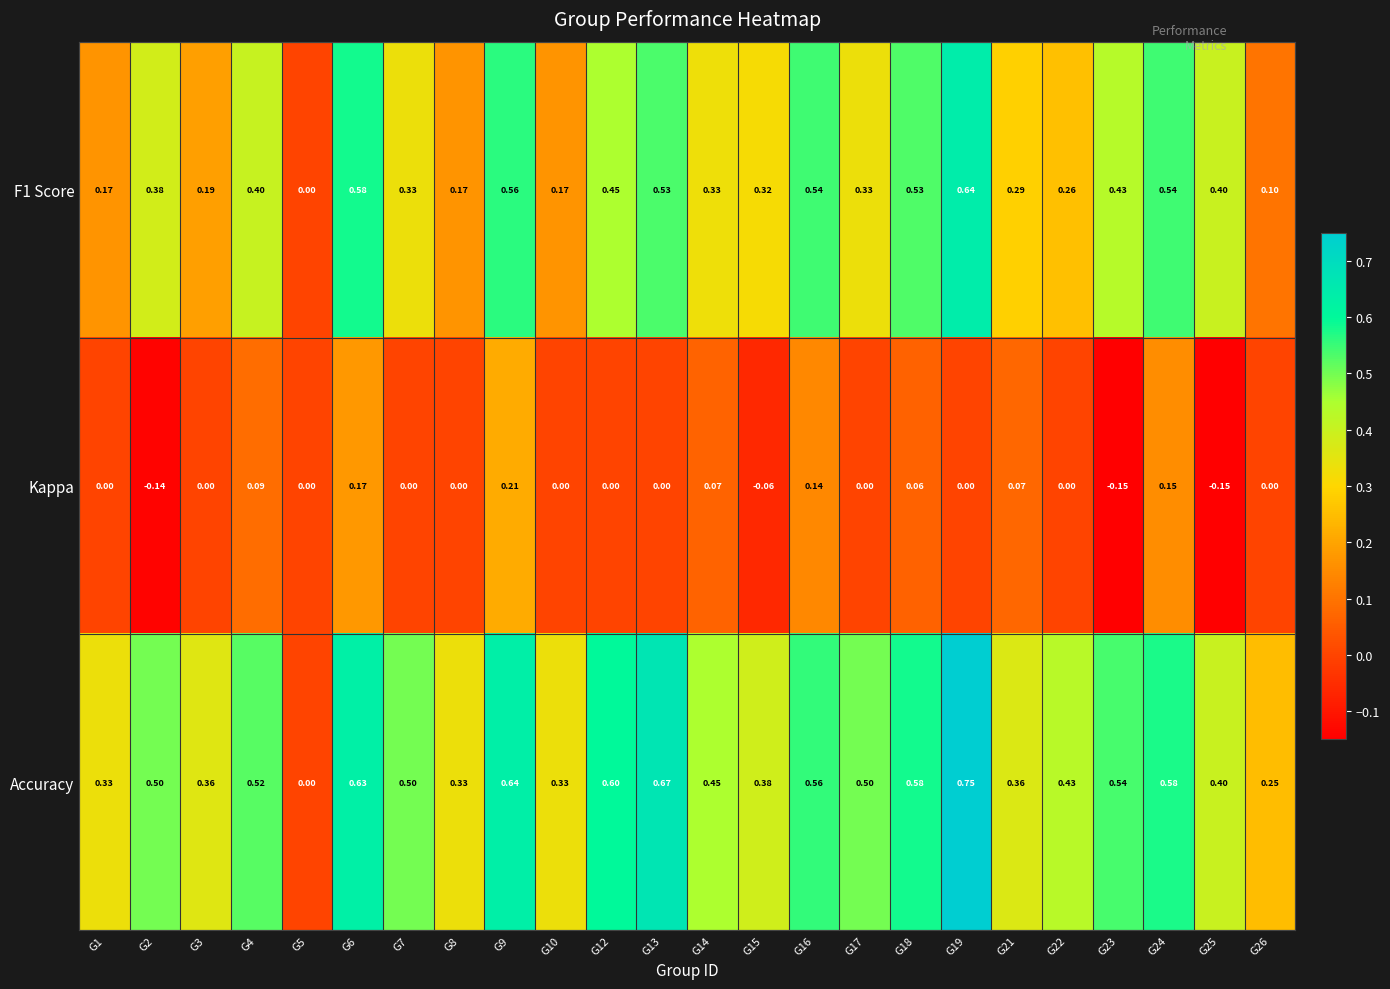

Is the value of F1 Score at G7 greater than the value of Kappa at G22?

Yes